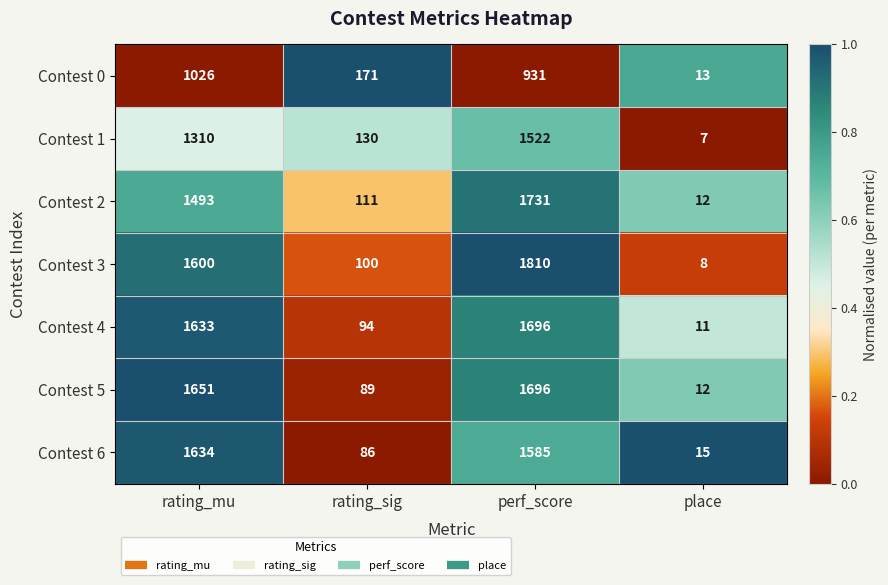

Which series changed the most between rating_sig and place?

Contest 0